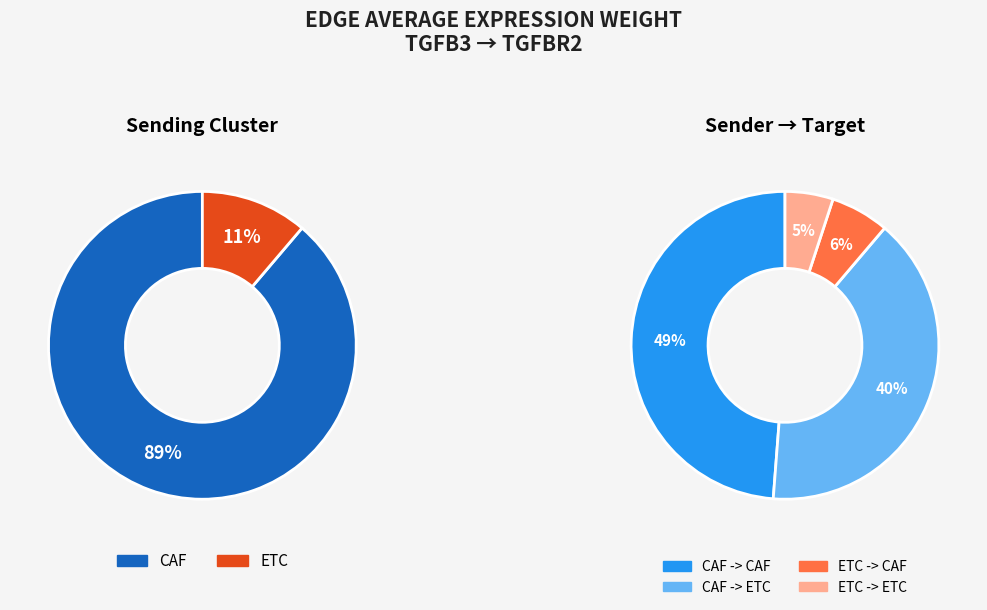

Which slice is the largest?

CAF -> CAF